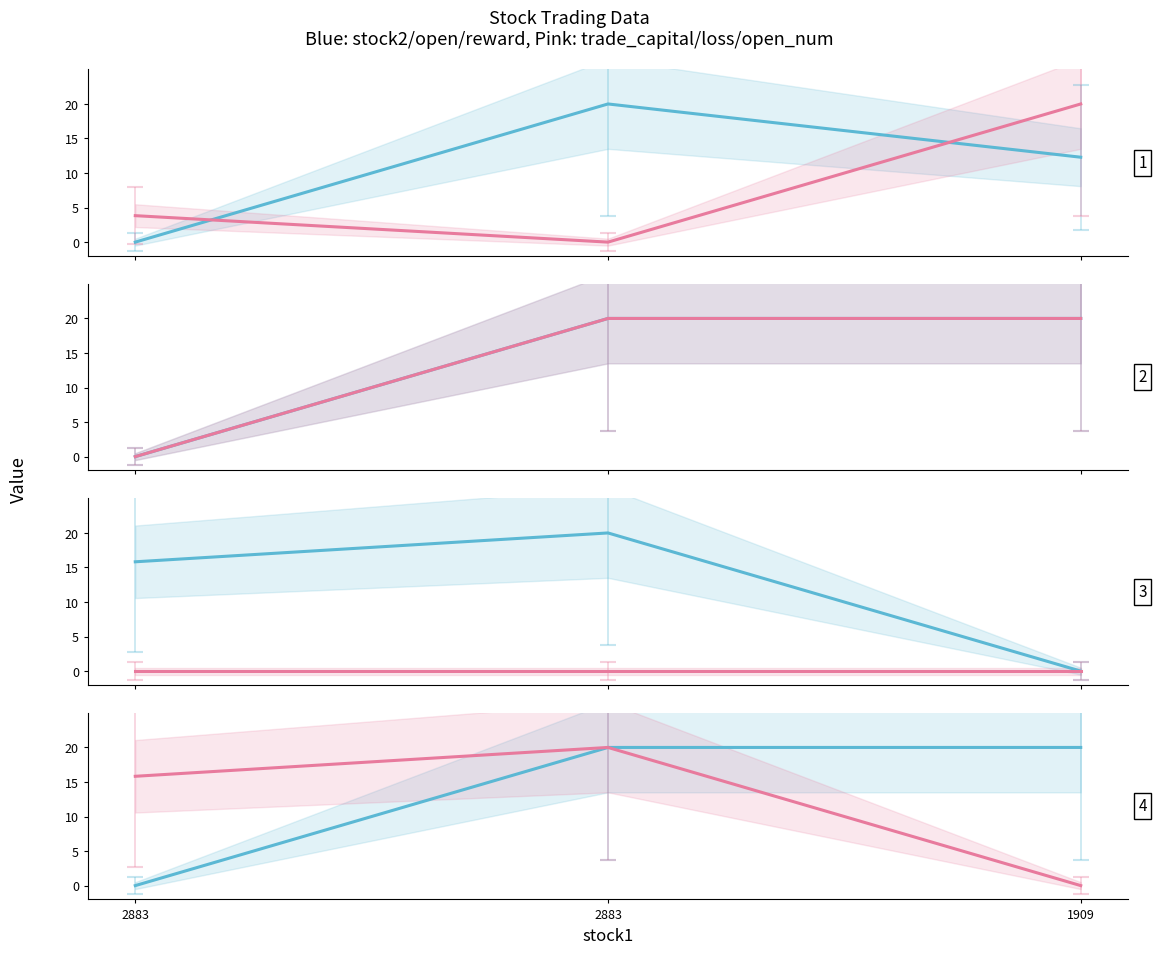

Which series has the largest range (max minus min)?

stock2